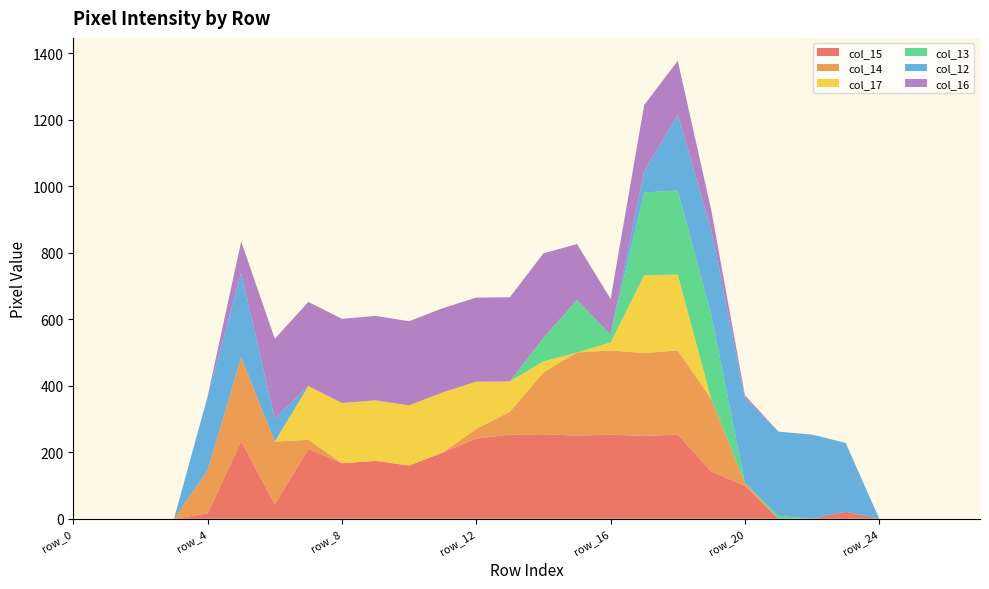

Reading left to right, transcribe all the data shown in this chart.

col_15: row_0=0	row_1=0	row_2=0	row_3=0	row_4=16	row_5=233	row_6=43	row_7=210	row_8=167	row_9=174	row_10=160	row_11=199	row_12=241	row_13=253	row_14=254	row_15=250	row_16=253	row_17=249	row_18=253	row_19=142	row_20=99	row_21=0	row_22=0	row_23=21	row_24=0	row_25=0	row_26=0	row_27=0
col_14: row_0=0	row_1=0	row_2=0	row_3=0	row_4=130	row_5=253	row_6=189	row_7=27	row_8=0	row_9=0	row_10=0	row_11=0	row_12=29	row_13=69	row_14=186	row_15=250	row_16=253	row_17=249	row_18=253	row_19=217	row_20=9	row_21=0	row_22=0	row_23=0	row_24=0	row_25=0	row_26=0	row_27=0
col_17: row_0=0	row_1=0	row_2=0	row_3=0	row_4=0	row_5=0	row_6=0	row_7=162	row_8=181	row_9=182	row_10=181	row_11=181	row_12=142	row_13=91	row_14=33	row_15=0	row_16=24	row_17=234	row_18=228	row_19=0	row_20=0	row_21=0	row_22=0	row_23=0	row_24=0	row_25=0	row_26=0	row_27=0
col_13: row_0=0	row_1=0	row_2=0	row_3=0	row_4=0	row_5=0	row_6=0	row_7=0	row_8=0	row_9=0	row_10=0	row_11=0	row_12=0	row_13=0	row_14=71	row_15=158	row_16=24	row_17=249	row_18=253	row_19=254	row_20=0	row_21=9	row_22=0	row_23=0	row_24=0	row_25=0	row_26=0	row_27=0
col_12: row_0=0	row_1=0	row_2=0	row_3=0	row_4=222	row_5=254	row_6=69	row_7=0	row_8=0	row_9=0	row_10=0	row_11=0	row_12=0	row_13=0	row_14=0	row_15=0	row_16=0	row_17=64	row_18=228	row_19=255	row_20=254	row_21=253	row_22=253	row_23=207	row_24=0	row_25=0	row_26=0	row_27=0
col_16: row_0=0	row_1=0	row_2=0	row_3=0	row_4=0	row_5=94	row_6=240	row_7=253	row_8=253	row_9=254	row_10=253	row_11=253	row_12=253	row_13=253	row_14=254	row_15=168	row_16=107	row_17=199	row_18=162	row_19=59	row_20=9	row_21=0	row_22=0	row_23=0	row_24=0	row_25=0	row_26=0	row_27=0